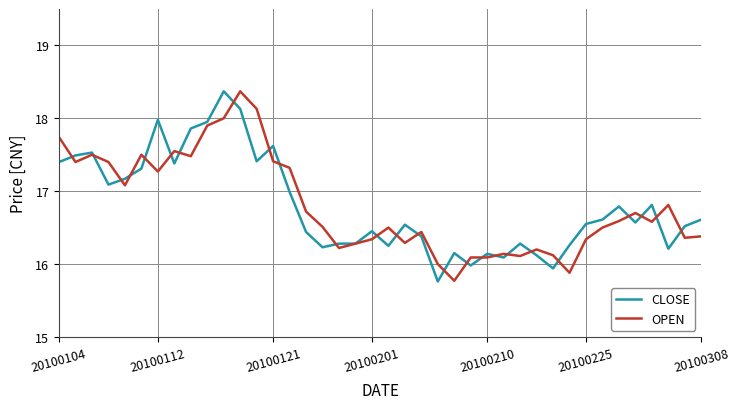

What is the minimum value for CLOSE?

15.8